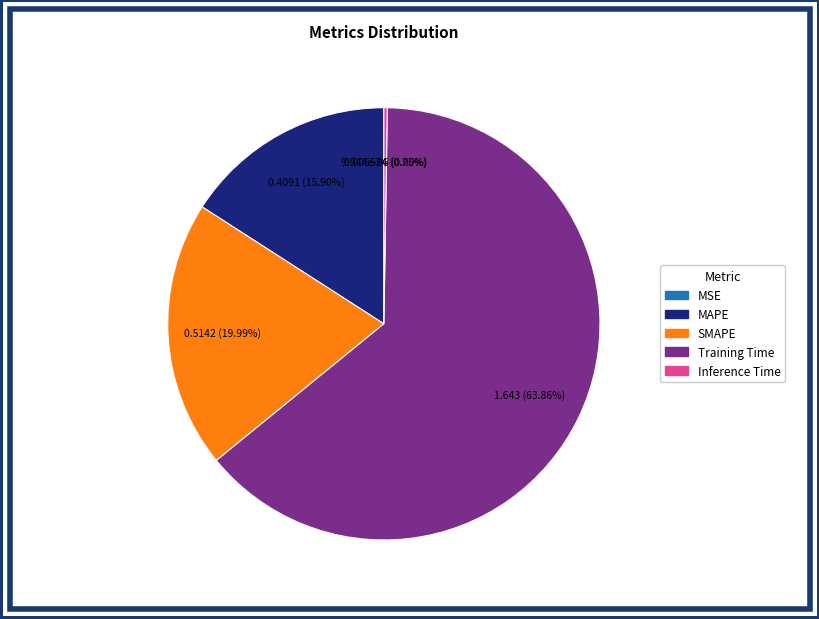

The Training Time slice represents 74% of the pie. True or false?

False